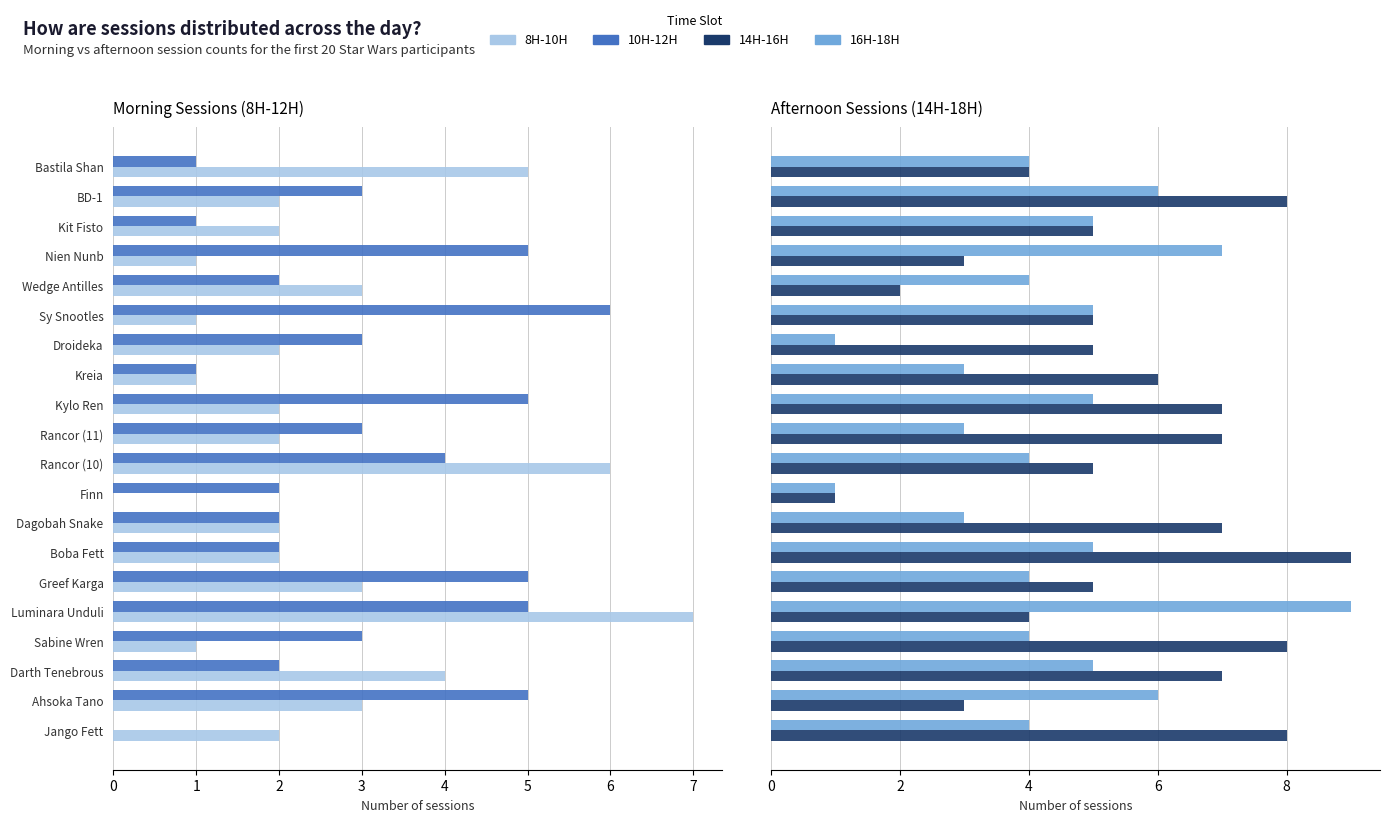

The value of 10H-12H at Rancor (11) is 5. True or false?

False